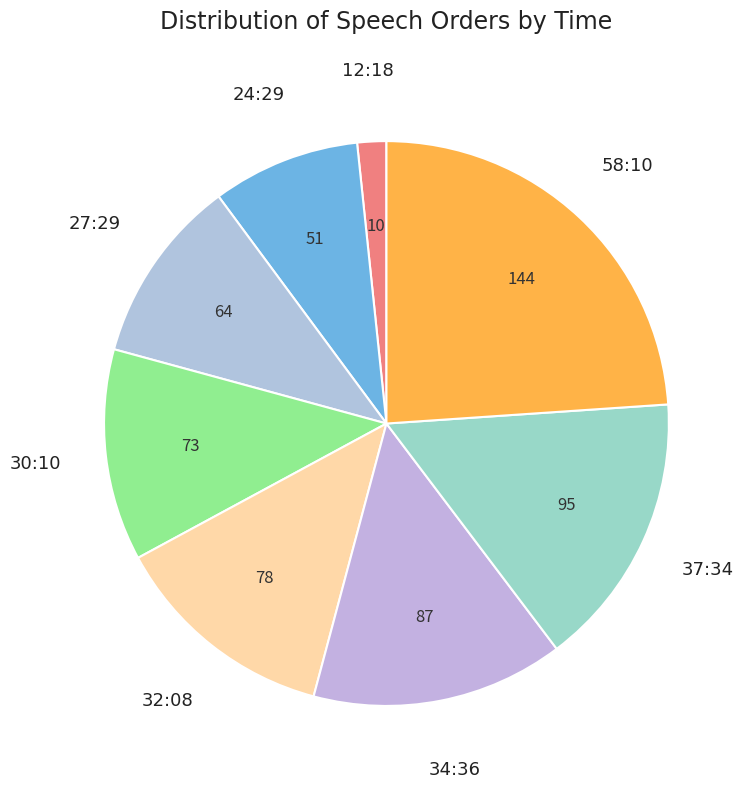

Rank the categories by value from highest to lowest.

58:10, 37:34, 34:36, 32:08, 30:10, 27:29, 24:29, 12:18